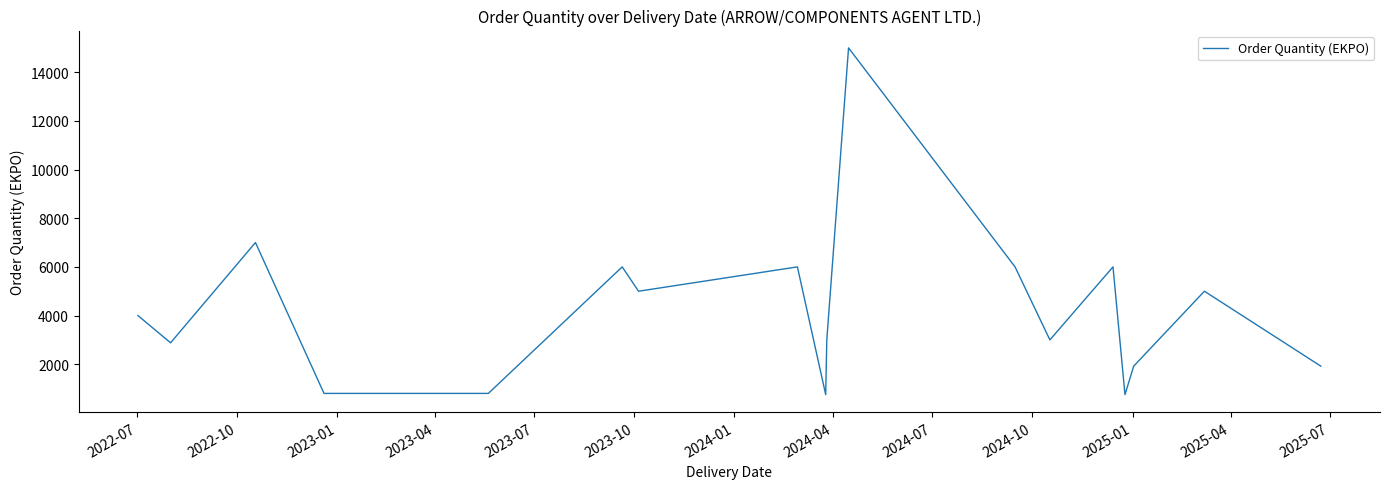

What is the difference between the maximum and minimum values?

14250